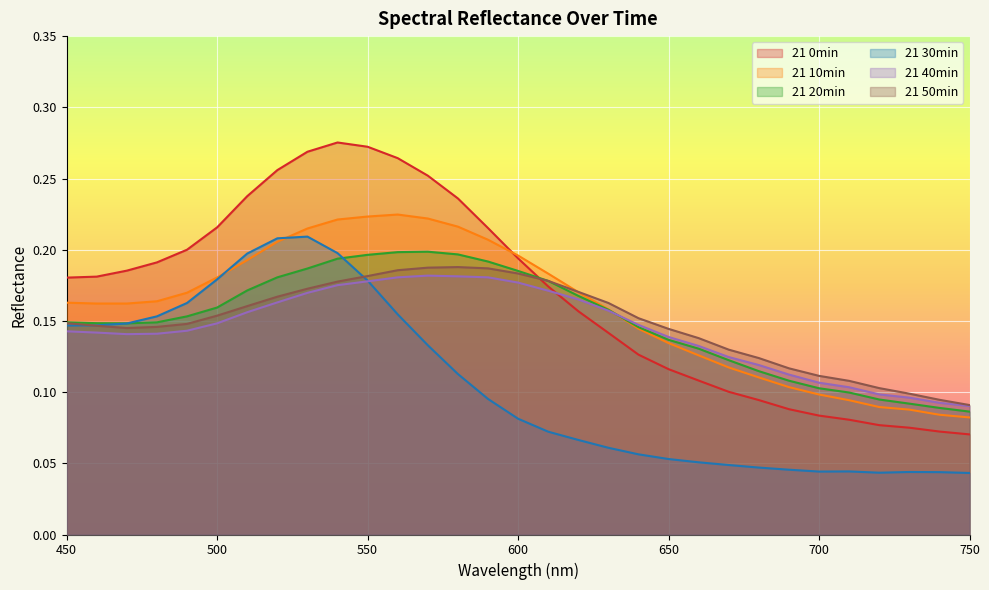

Where is the first local maximum for 21 0min?

540